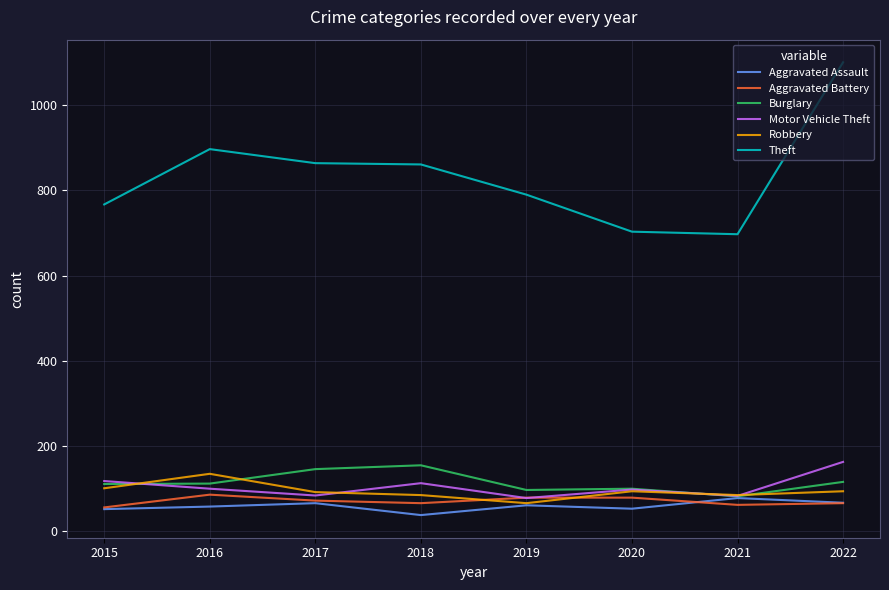

Where does the Motor Vehicle Theft series first go above 99?

2015